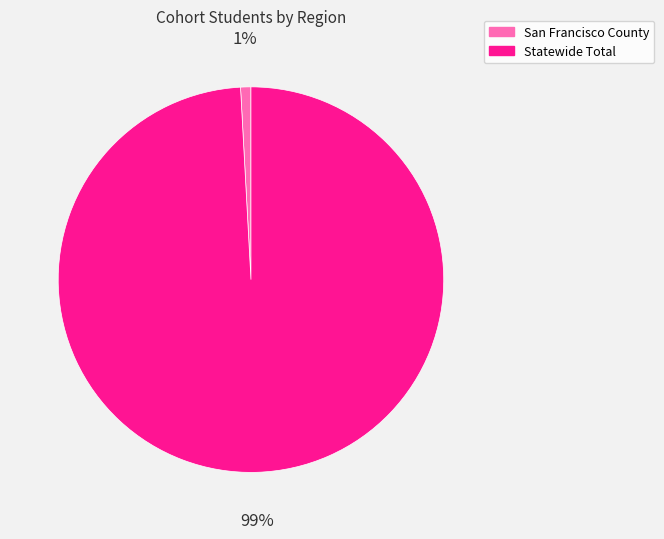

Which category has the biggest portion of the pie?

Statewide Total